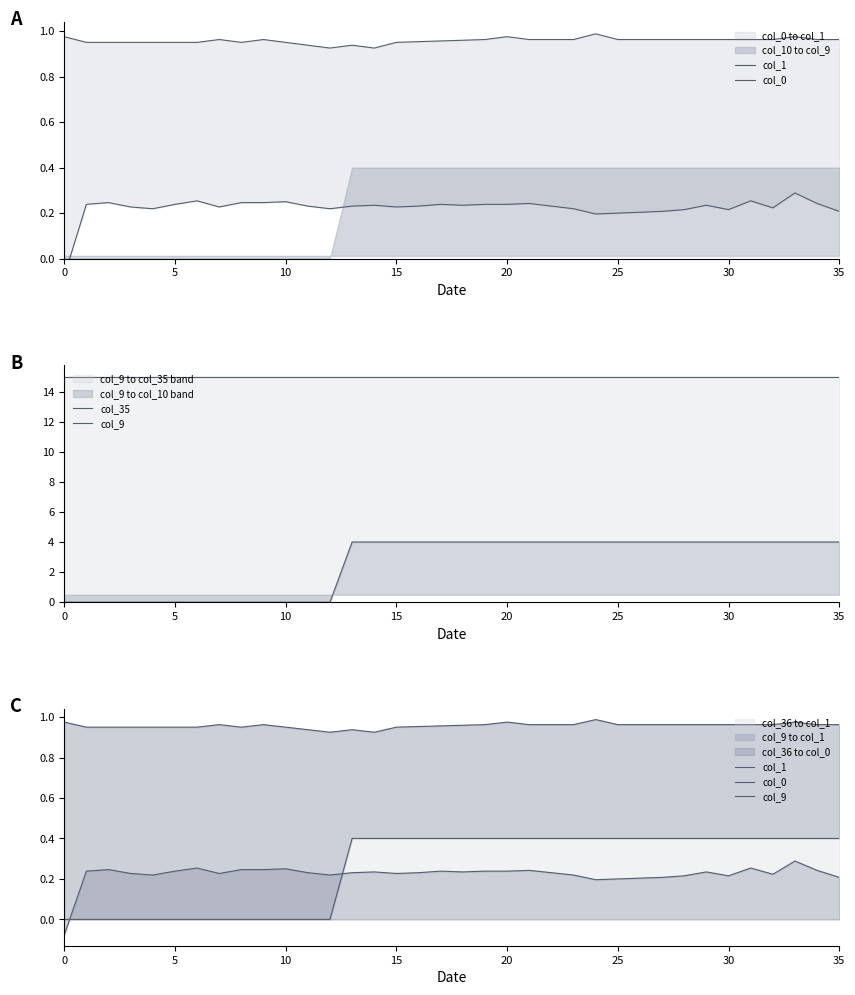

Count the number of data series in this chart.

4